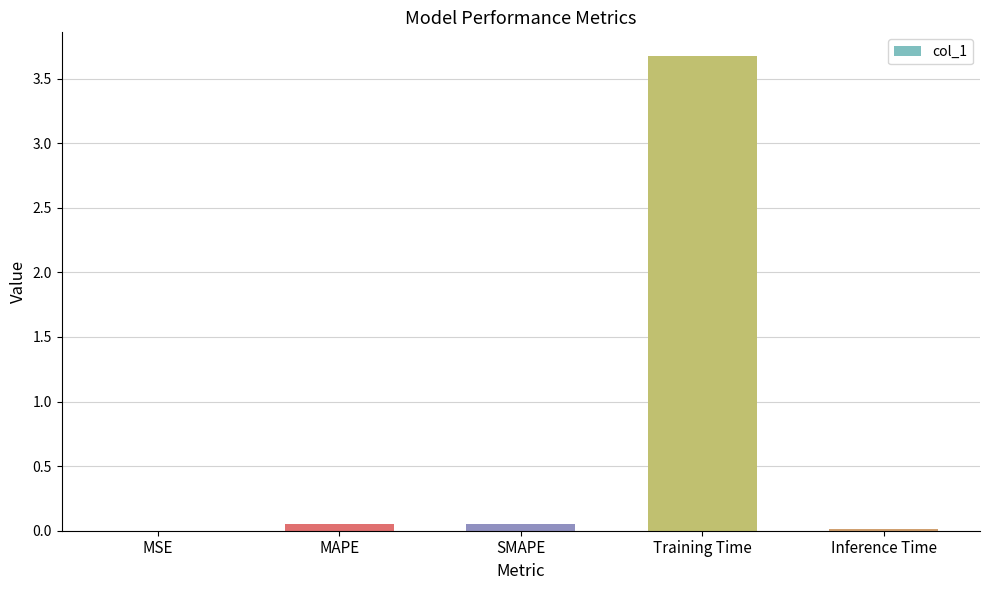

True or false: the data shows 2.2 at Training Time.

False